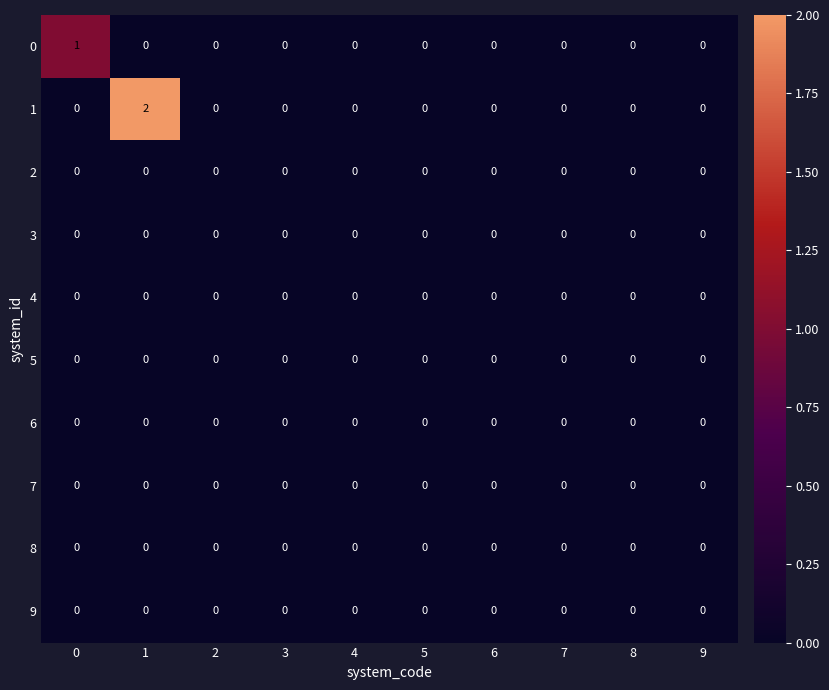

Count the 0 values in the range 0 to 1.

10